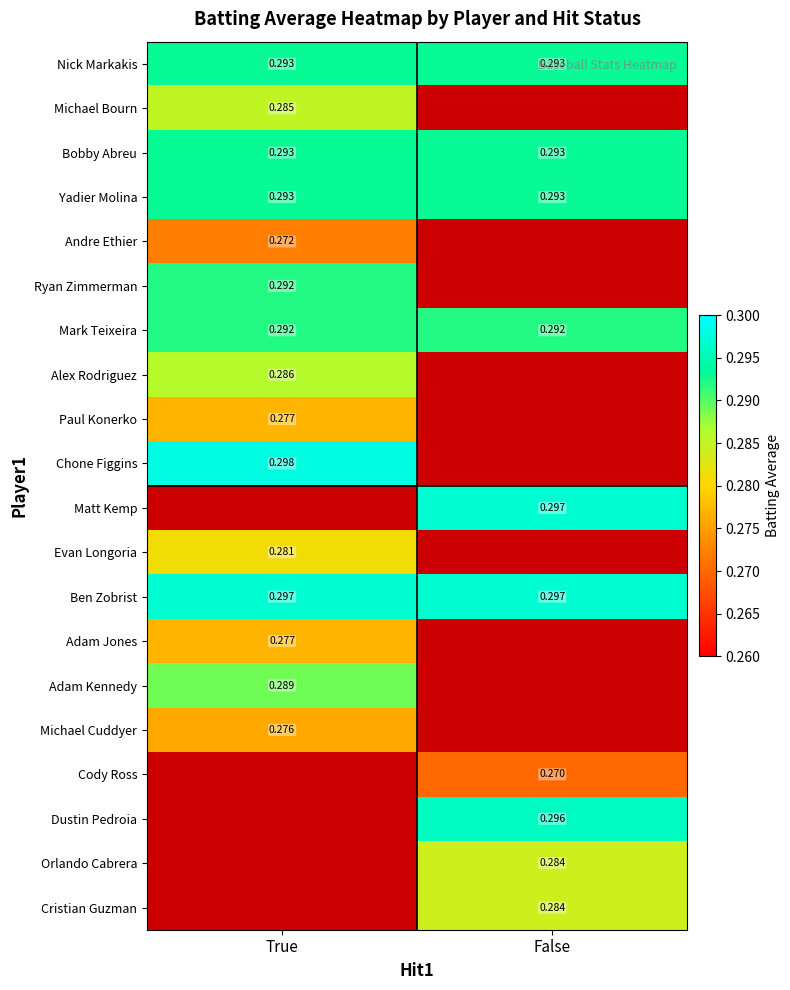

The value of Bobby Abreu at False is 0.2. True or false?

False